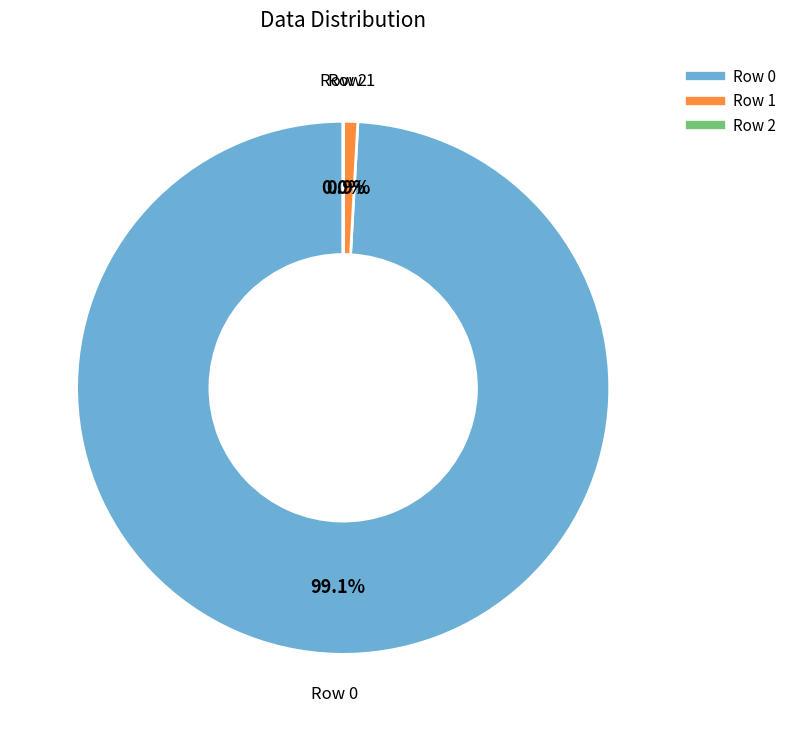

Does any single category account for the majority?

Yes